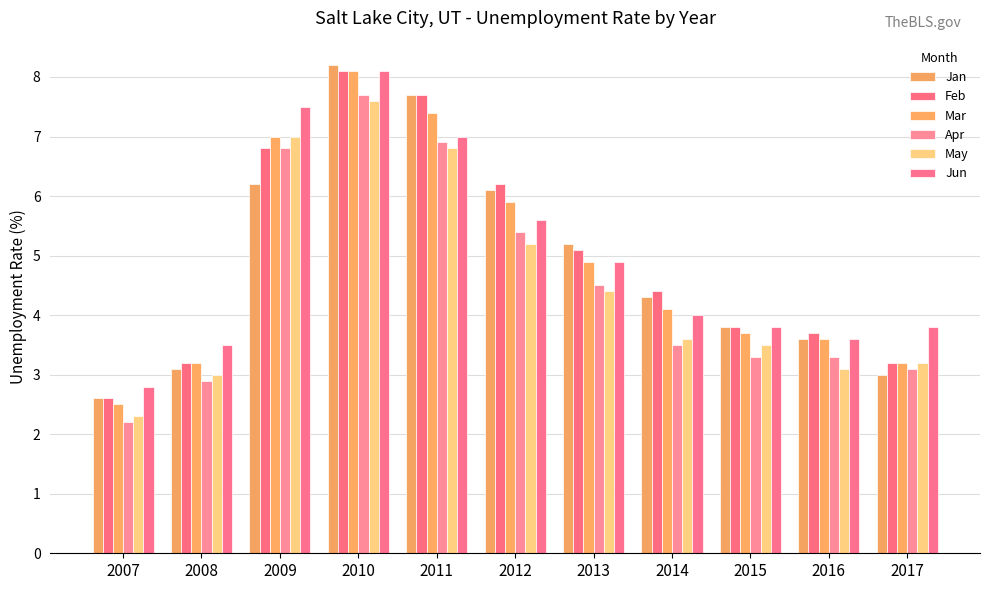

At 2010, list the series in order from smallest to largest.

May, Apr, Feb, Mar, Jun, Jan